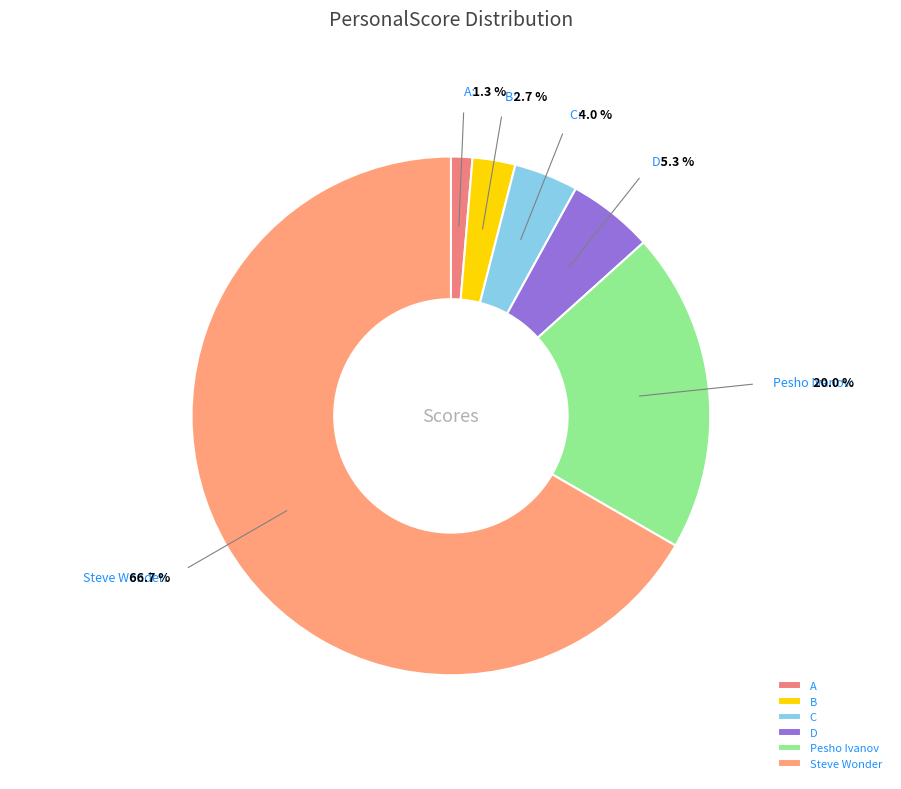

To the nearest percent, what portion does D represent?

5%